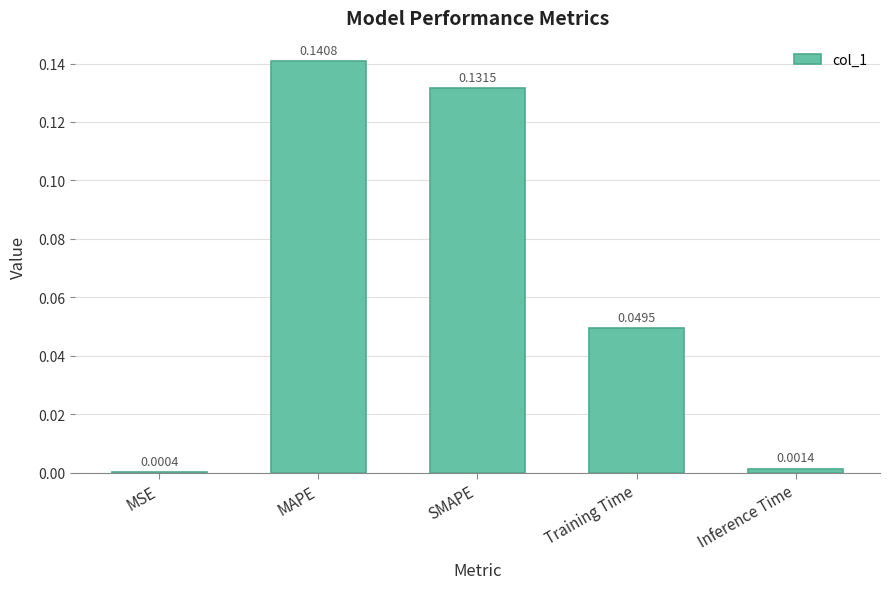

How many data points does each series have?

5